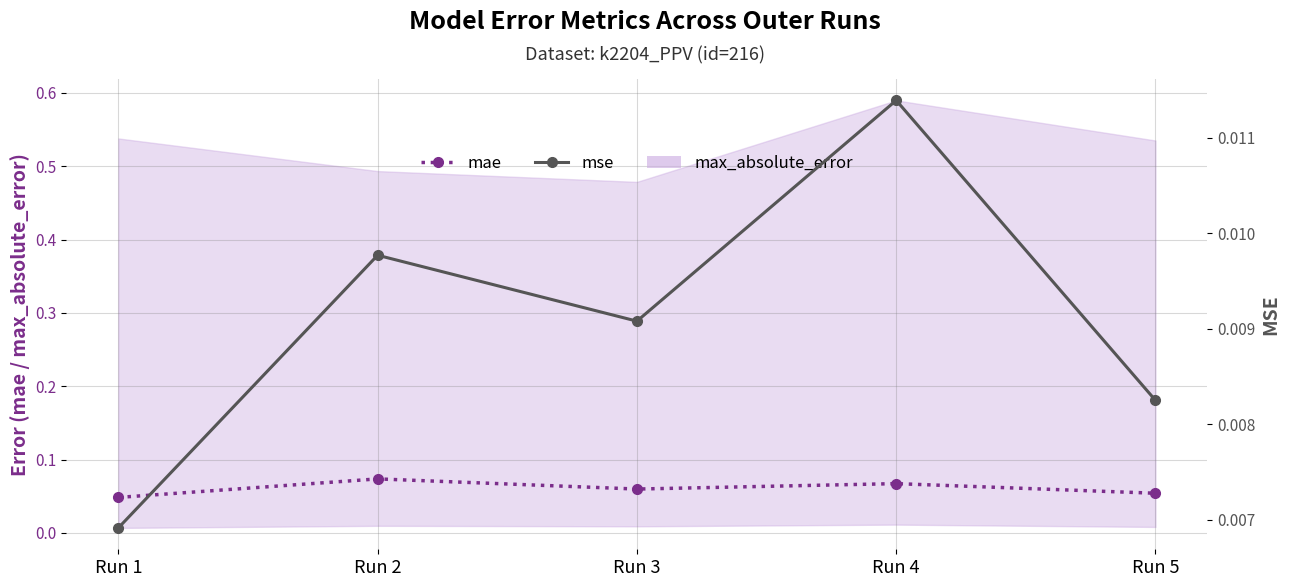

True or false: mae has a value of 0.0 at Run 1.

False